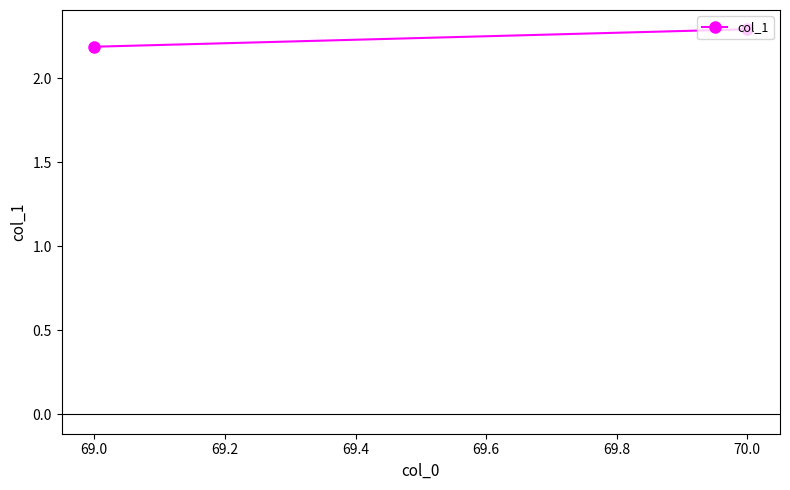

How many data points does each series have?

2